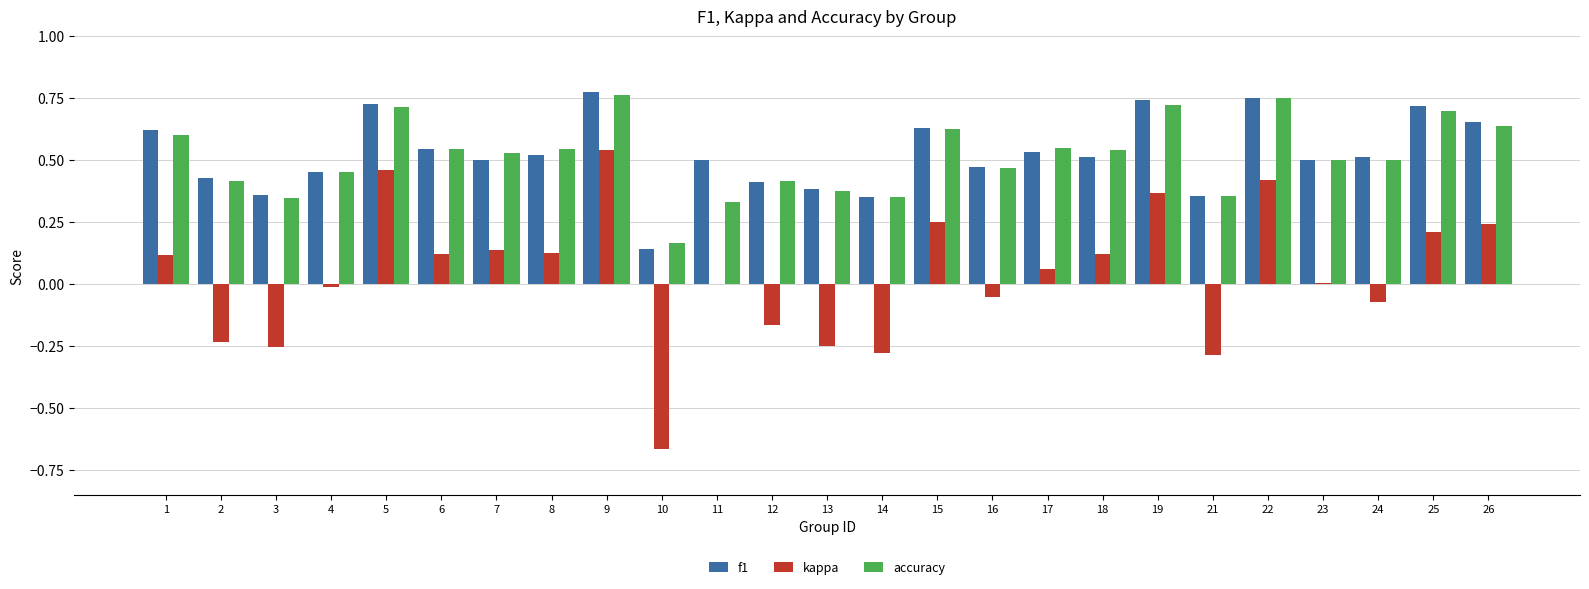

What is the sum of all f1 values?

13.1